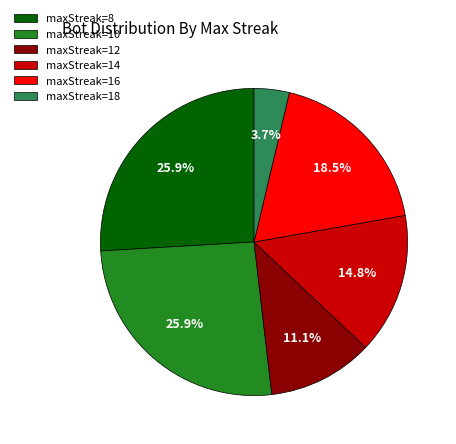

Is there a majority slice in this chart?

No